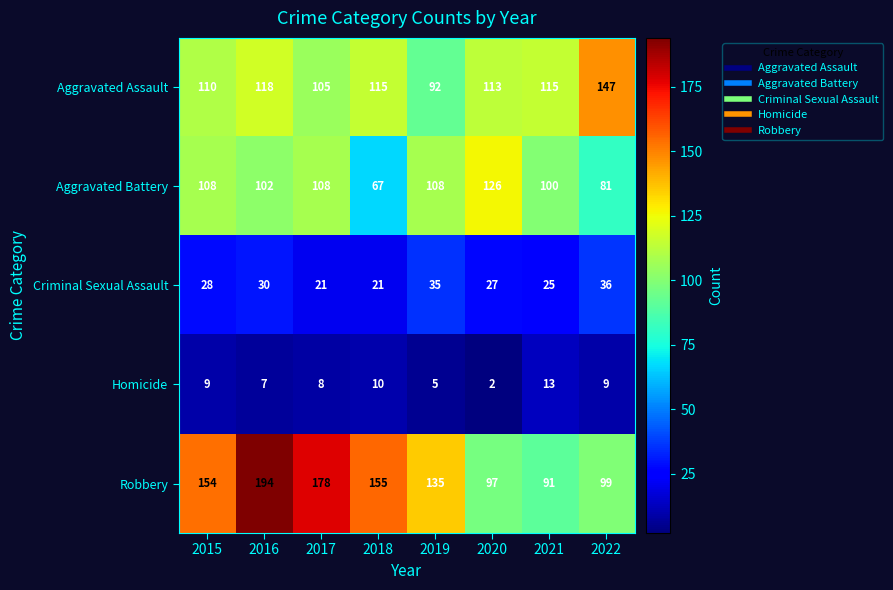

Which series has the largest range (max minus min)?

Robbery